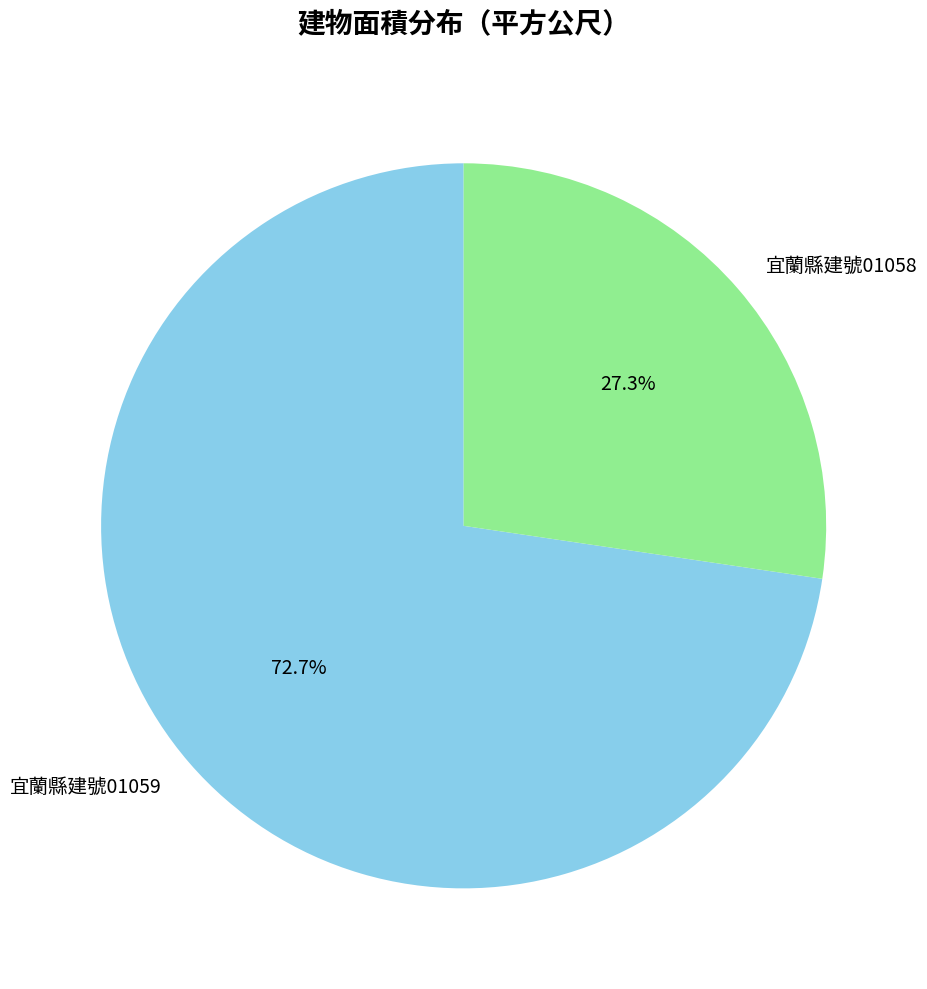

To the nearest percent, what is the average slice percentage?

50%